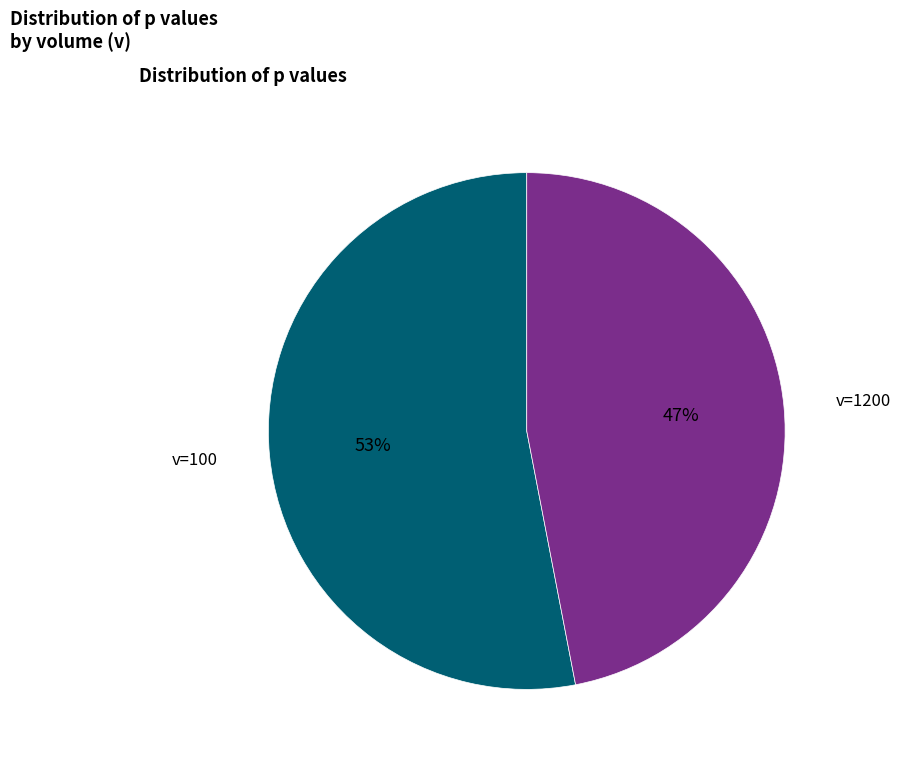

Approximately how many times larger is the value at v=100 compared to v=1200?

1.1